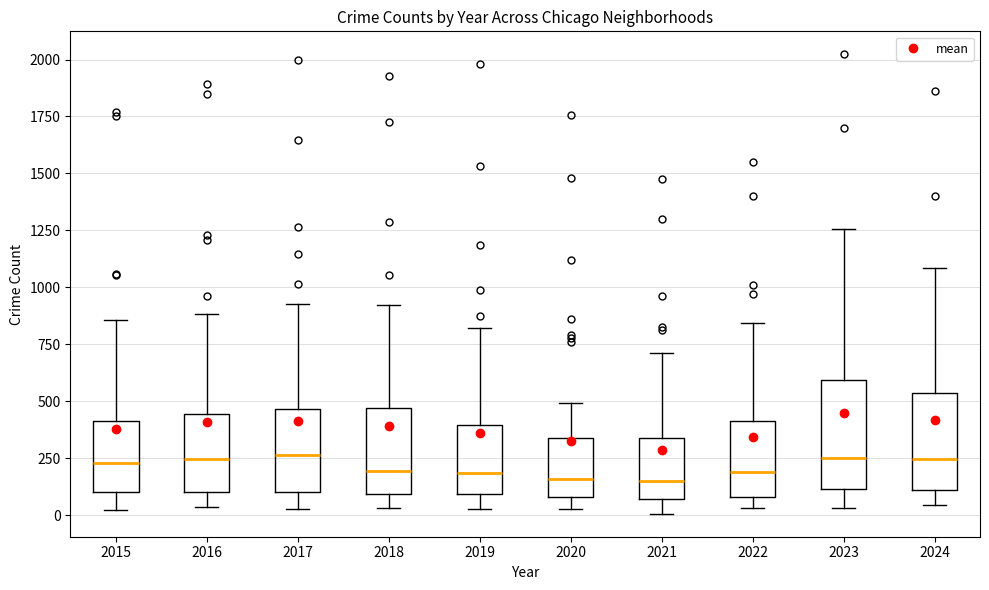

Where does the median line of the box at x = 2024 sit on the y-axis? The values are not printed on the chart, so give them approximately, as read against the axis.

250